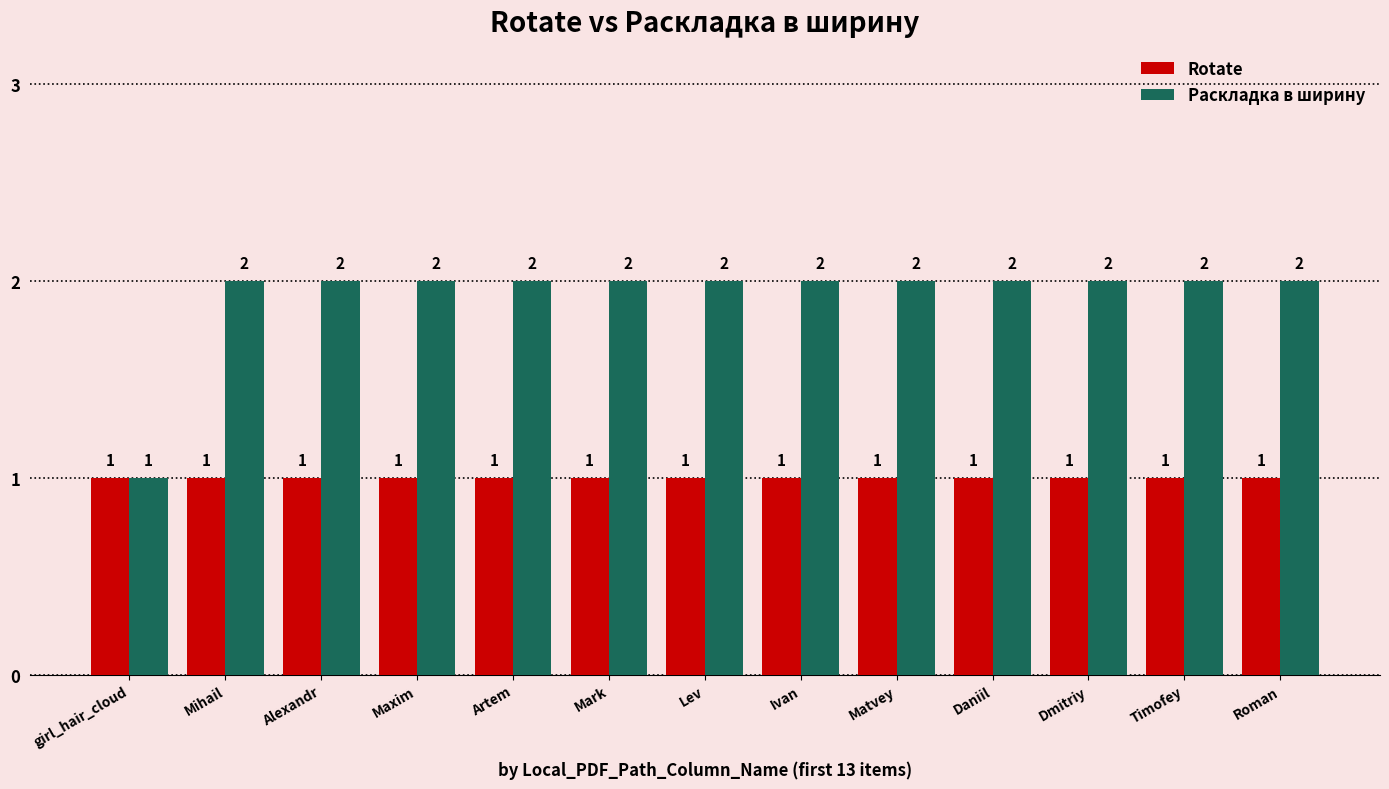

What is the maximum value for Rotate?

1